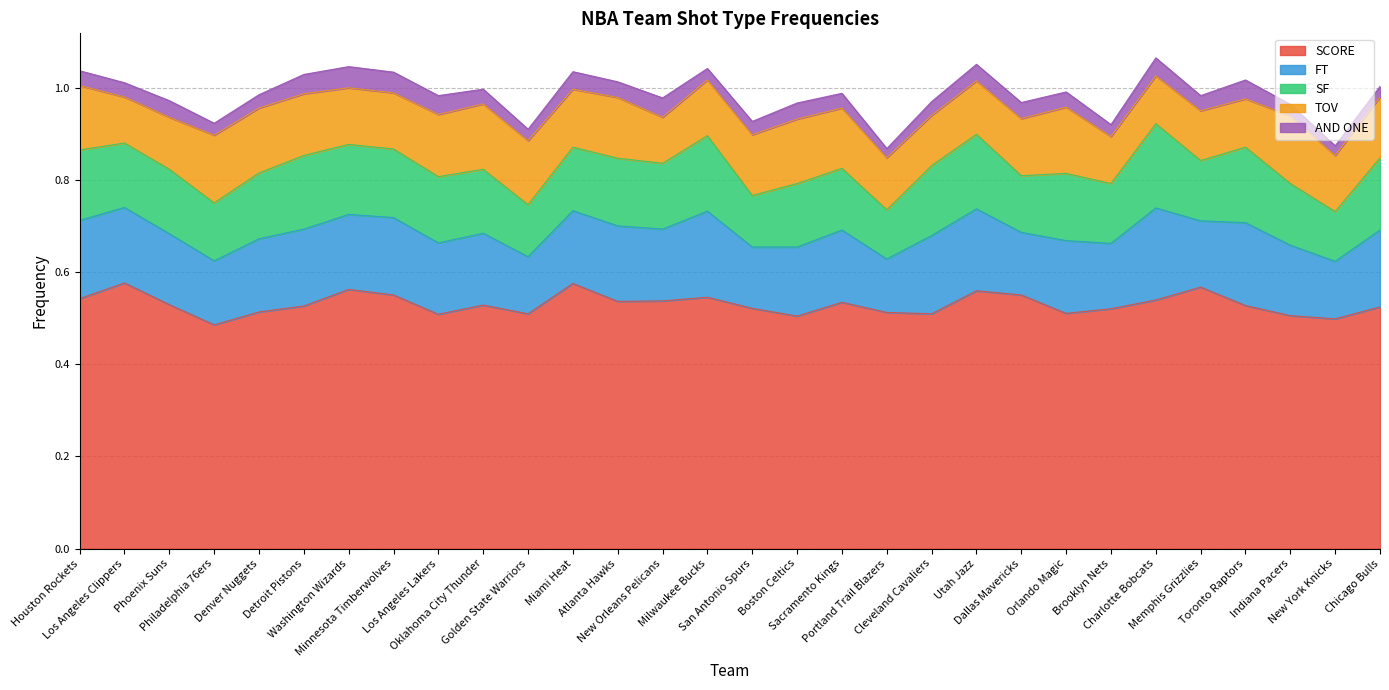

True or false: TOV has more than 0 points higher than both neighbors.

True